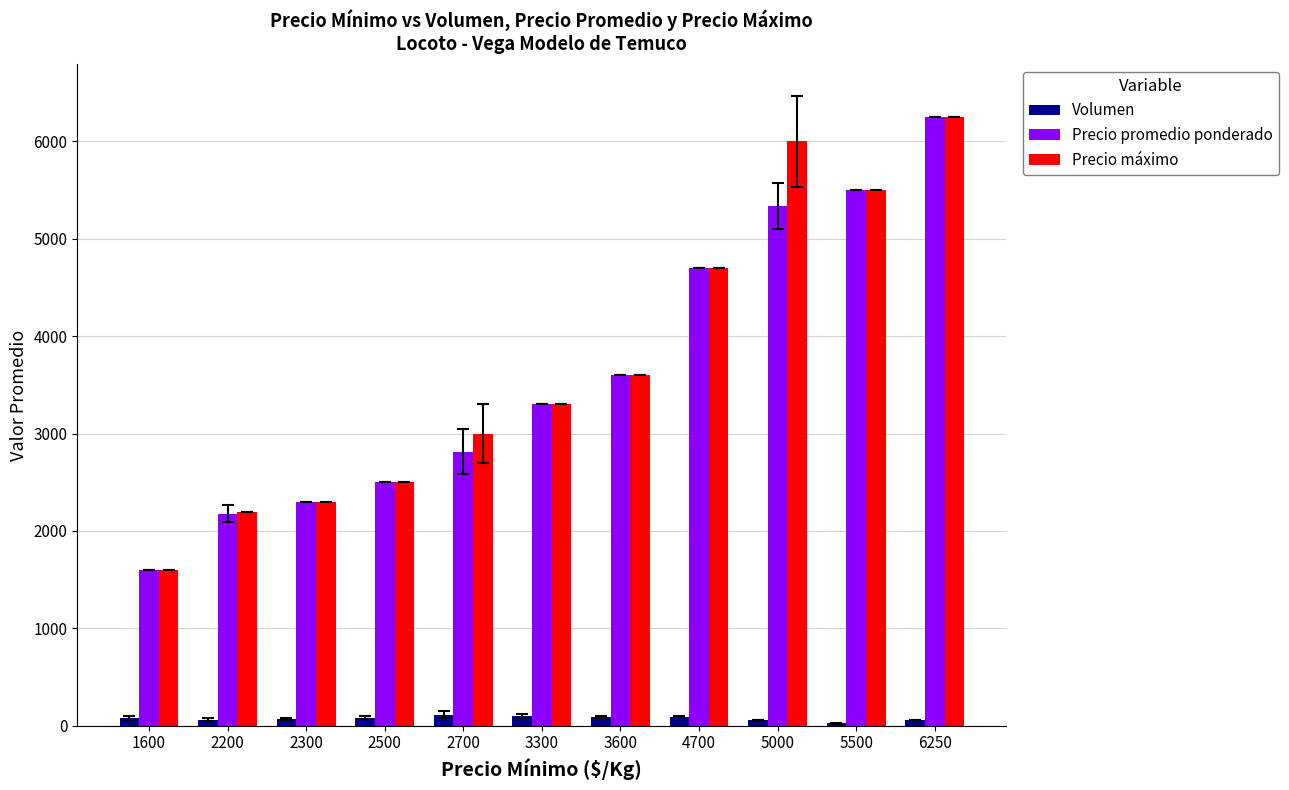

At which label is Precio promedio ponderado closest to 3925?

3600